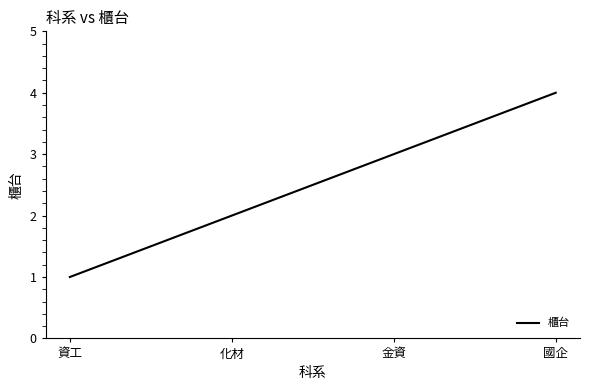

Rank the categories by value from lowest to highest.

資工, 化材, 金資, 國企